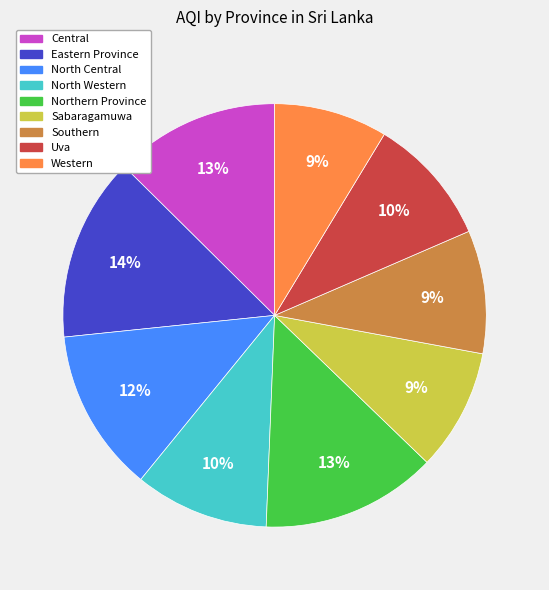

Count the number of slices in the pie.

9